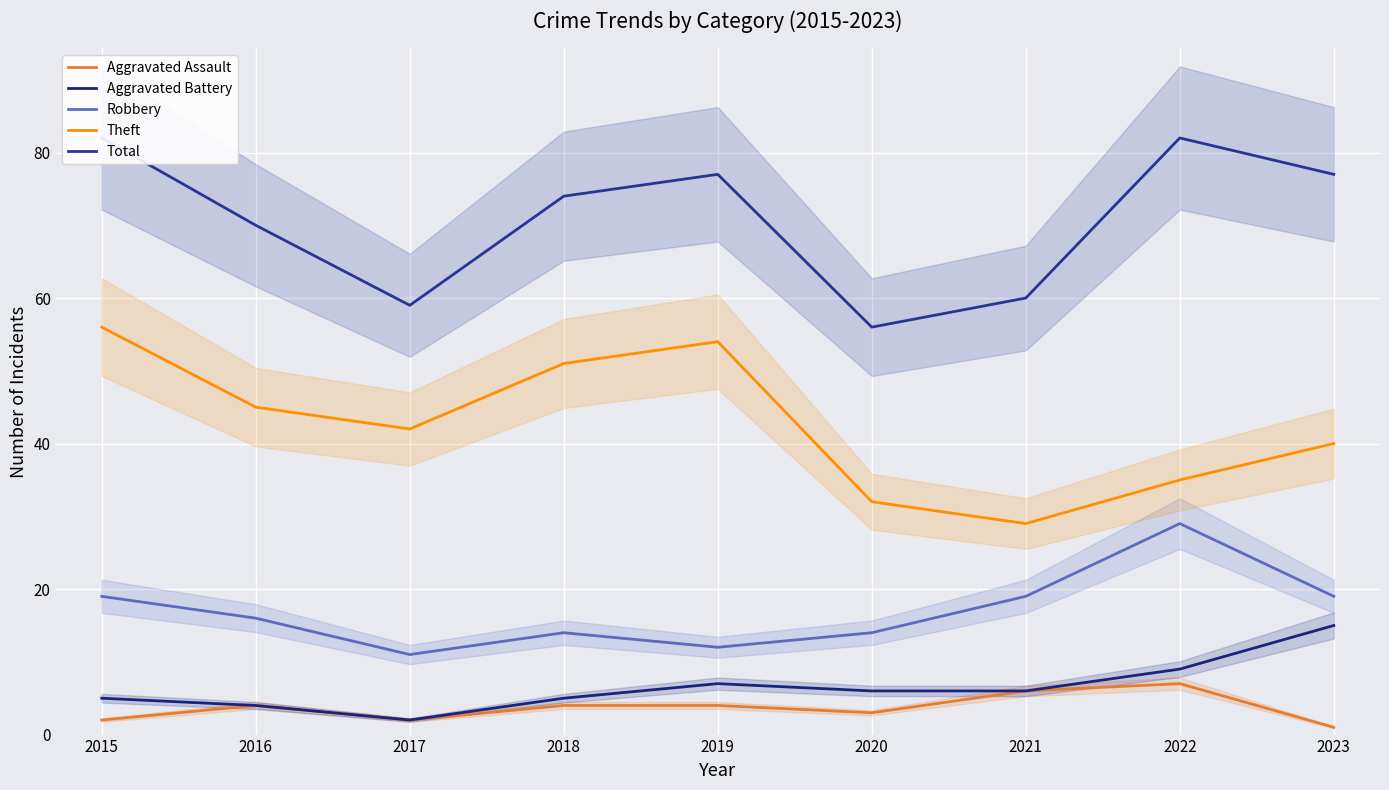

Rank the categories by Theft value from highest to lowest.

2015, 2019, 2018, 2016, 2017, 2023, 2022, 2020, 2021